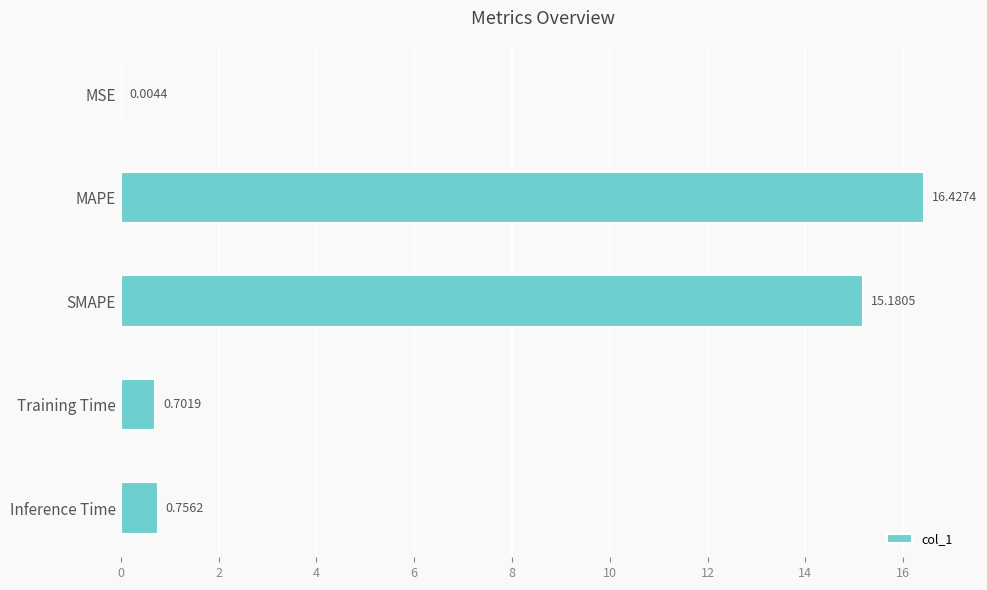

What is the change in value from SMAPE to Training Time?

-14.5